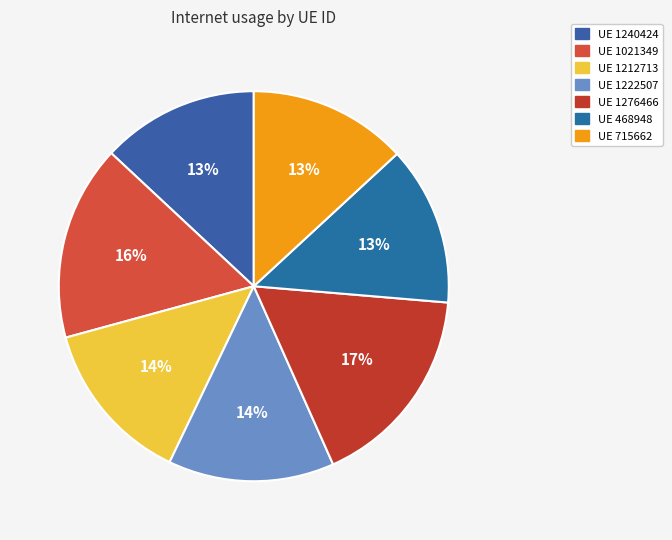

Which category has the smallest portion of the pie?

1240424